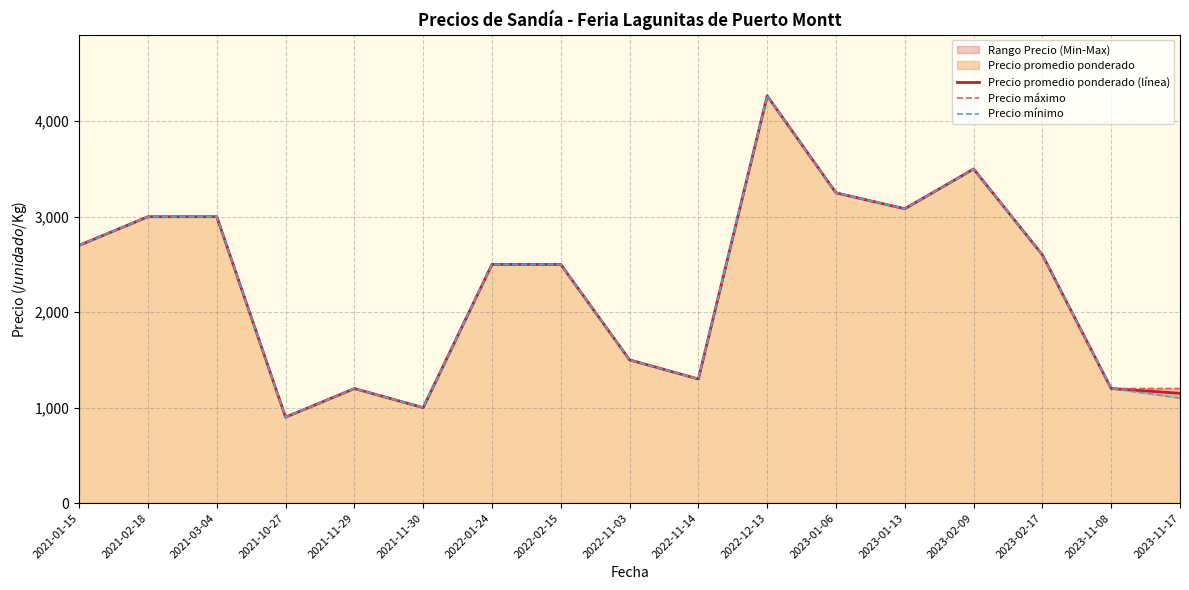

List the series in order of their peak value, lowest first.

Precio promedio ponderado (línea), Precio máximo, Precio mínimo